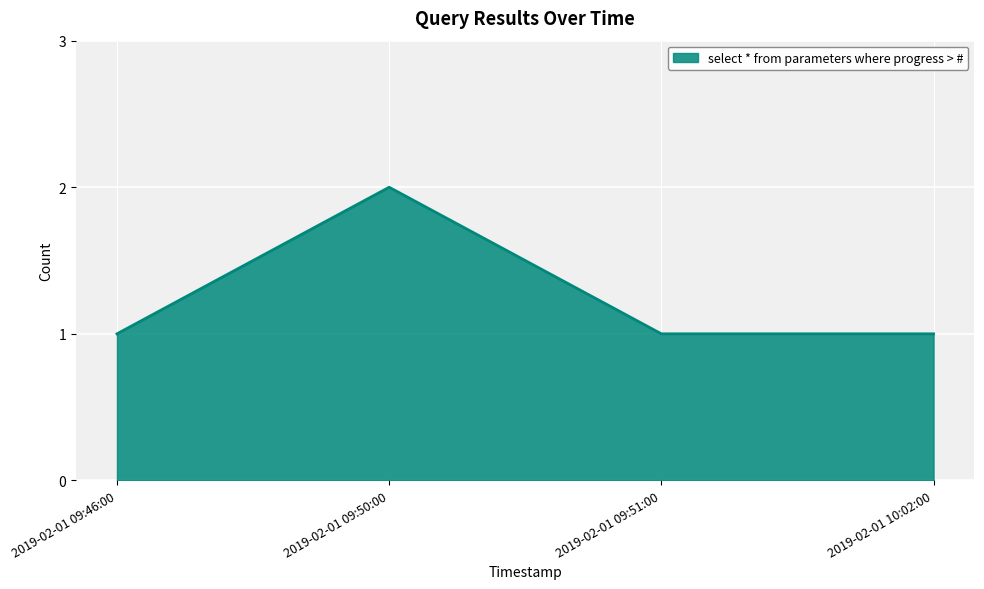

Which category has the highest value across all series?

2019-02-01 09:50:00